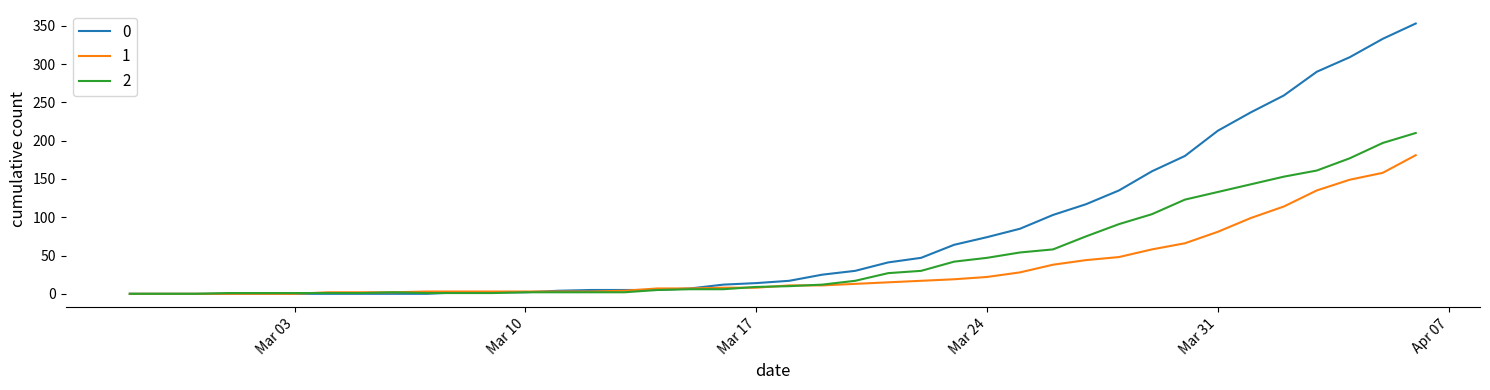

What is the maximum value shown in the chart?

353